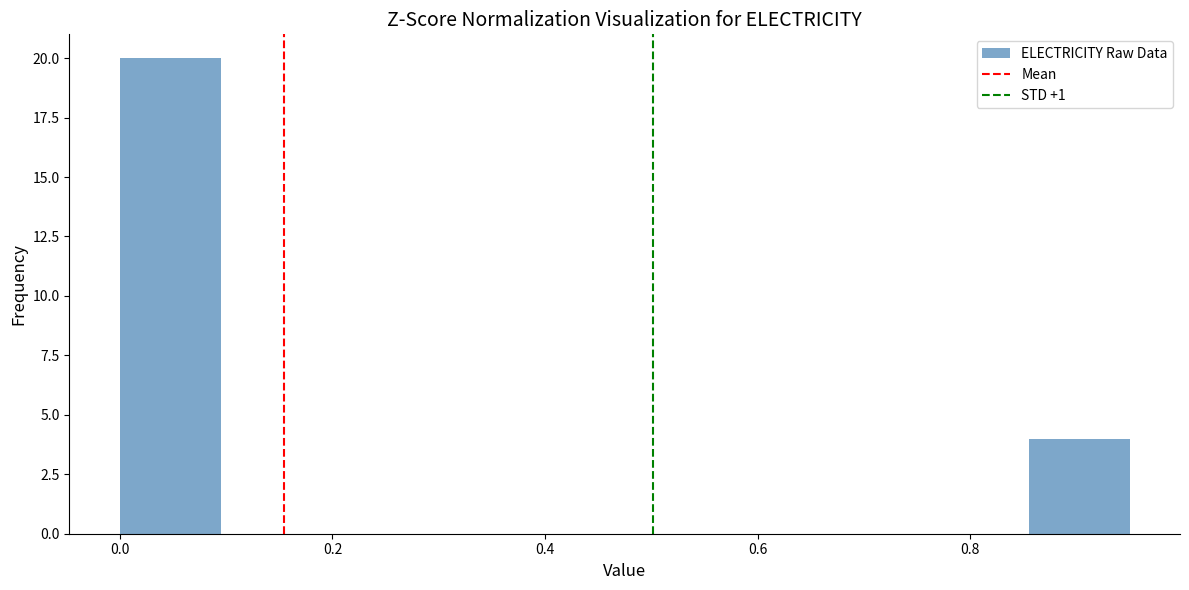

What is the height of the bar covering 0.855 to 0.950 on the x-axis? Neither the bar edges nor the heights are printed on the chart, so give them approximately, as read against the axes.

4